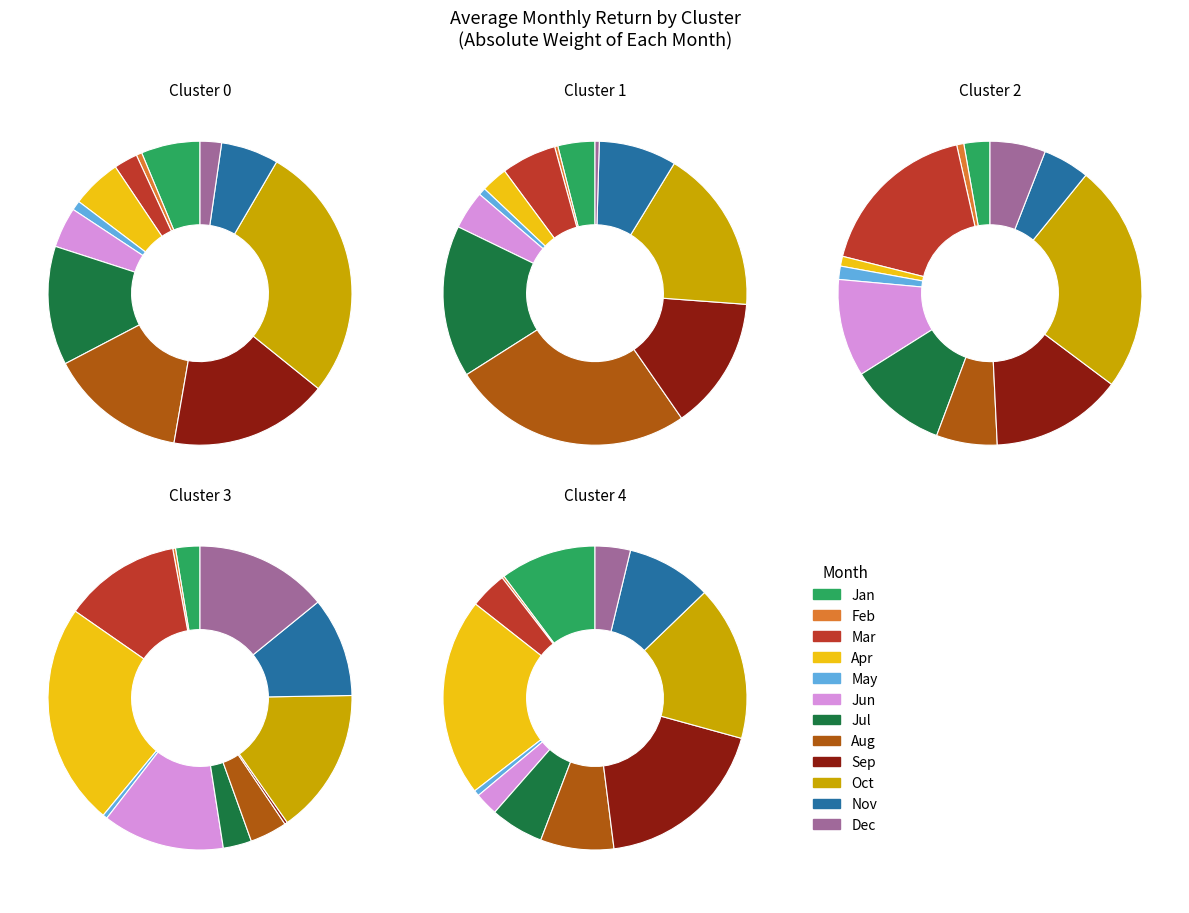

Is it true that Cluster 4 is 21% of the pie?

False